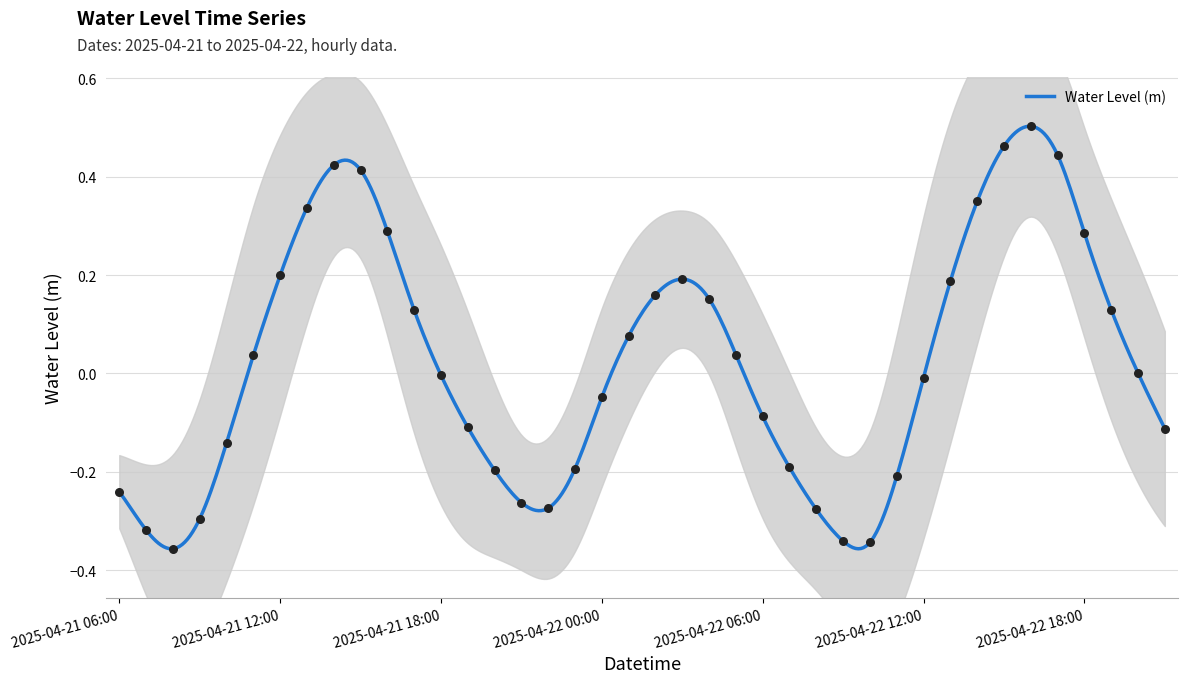

What is the change in value from 2025-04-21 20:00 to 2025-04-21 22:00?

-0.1